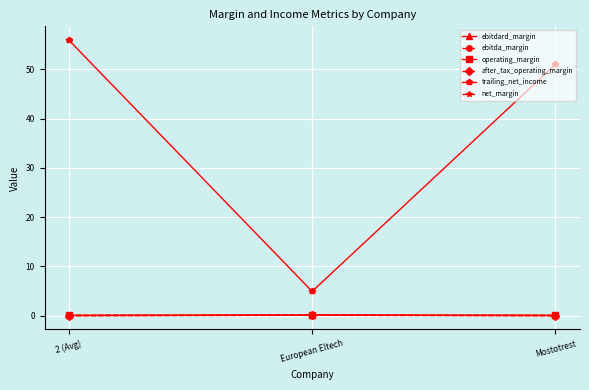

What is the maximum value for operating_margin?

0.1